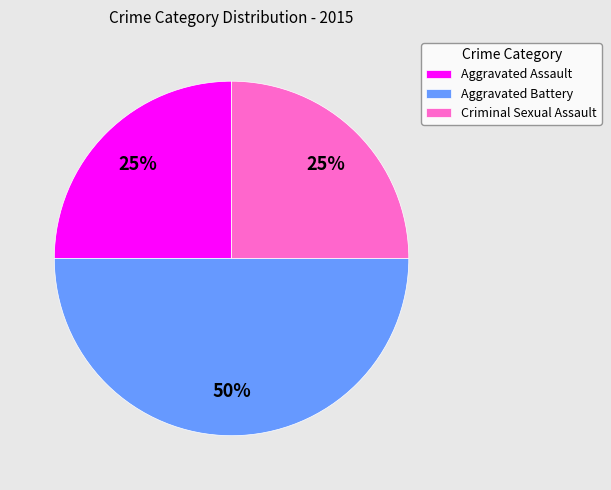

Which category has the biggest portion of the pie?

Aggravated Battery